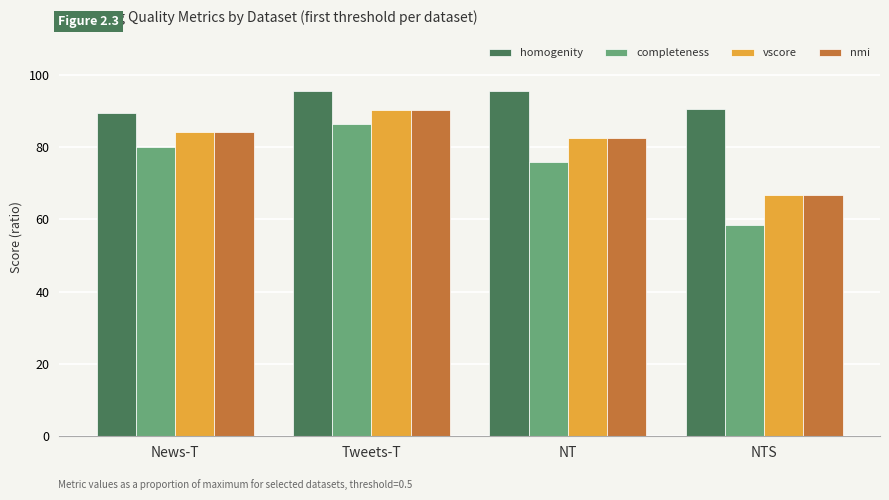

What is the label of the 3rd bar from the left?

NT